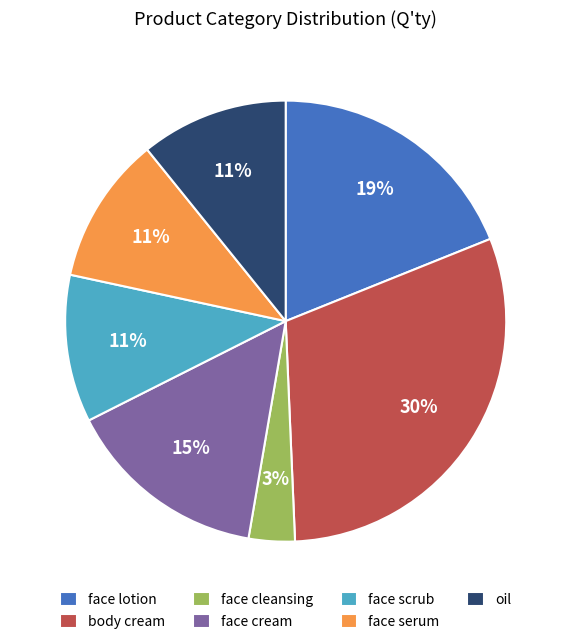

Which slice is the smallest?

face cleansing